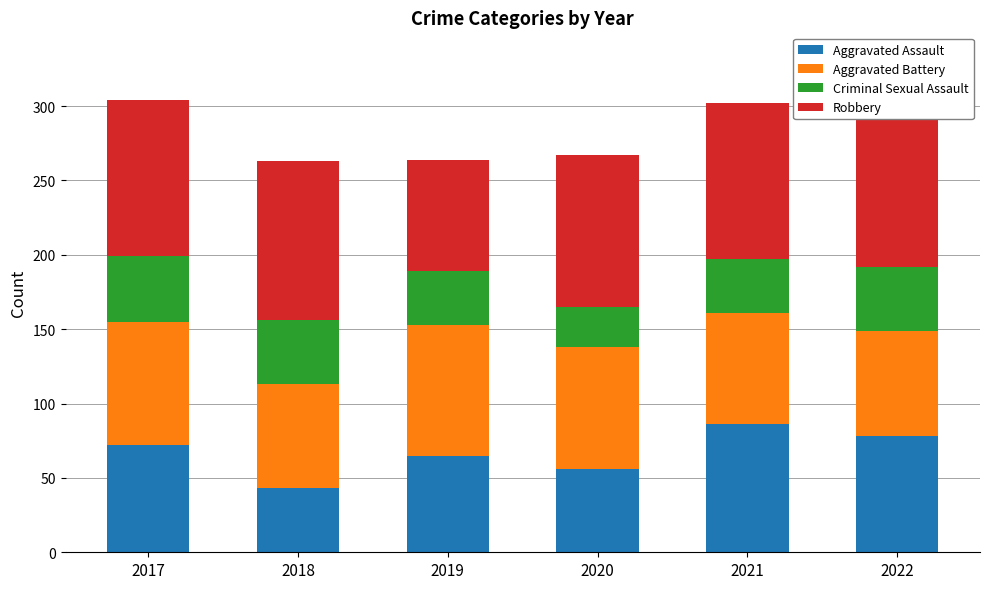

Which category has the lowest value across all series?

2020